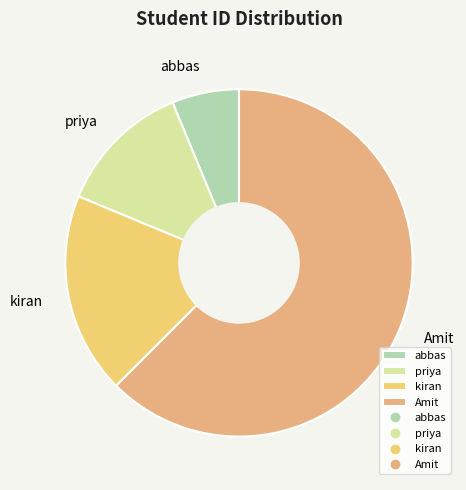

Does priya represent more than half of the total?

No